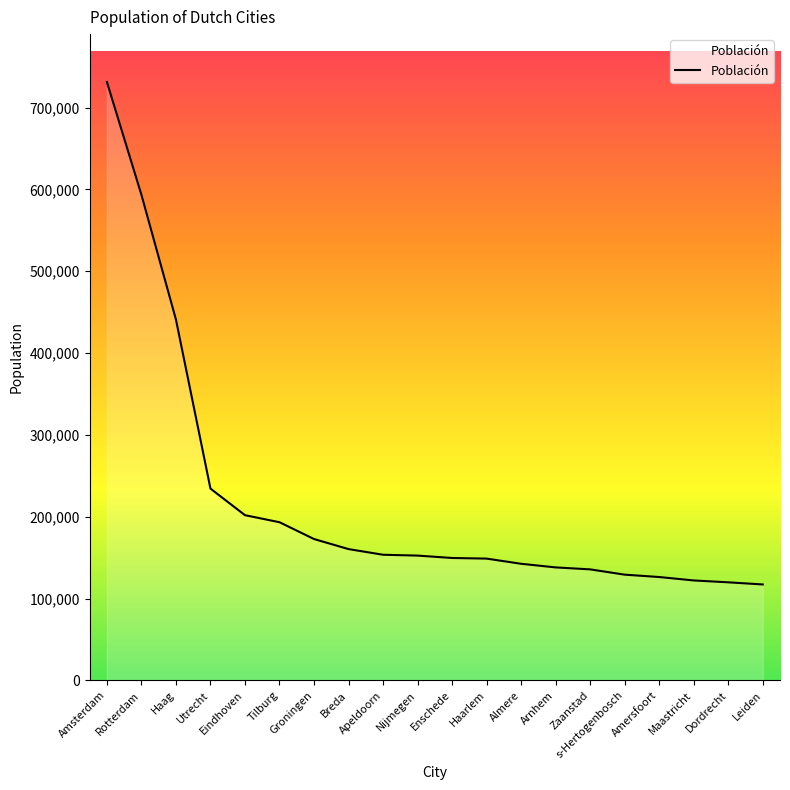

How many lines are shown in the chart?

1